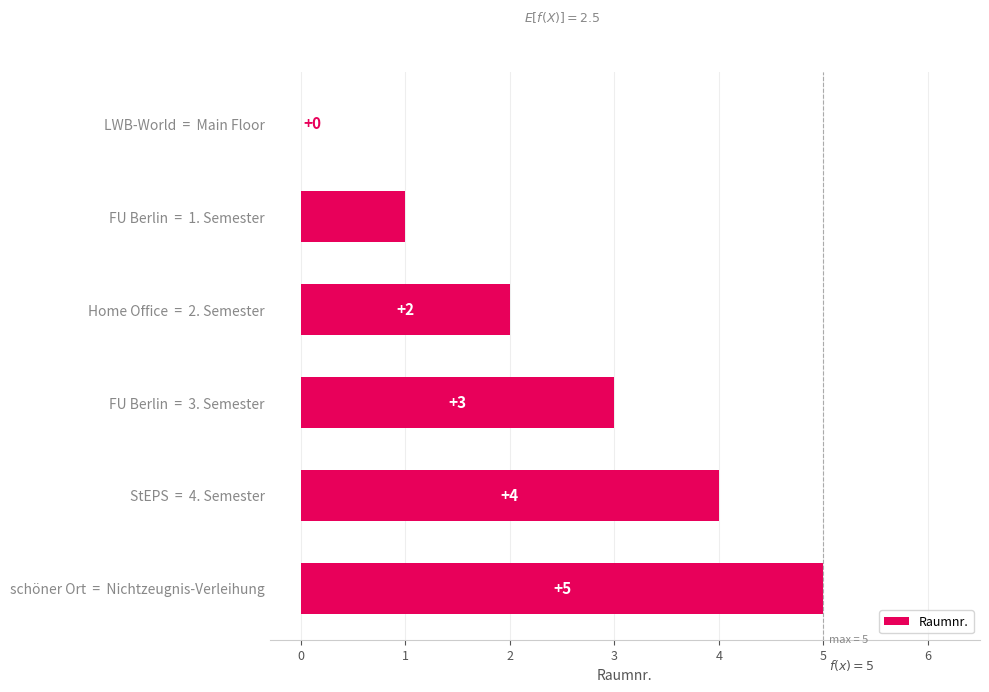

Which has a higher value, FU Berlin  =  3. Semester or LWB-World  =  Main Floor?

FU Berlin  =  3. Semester